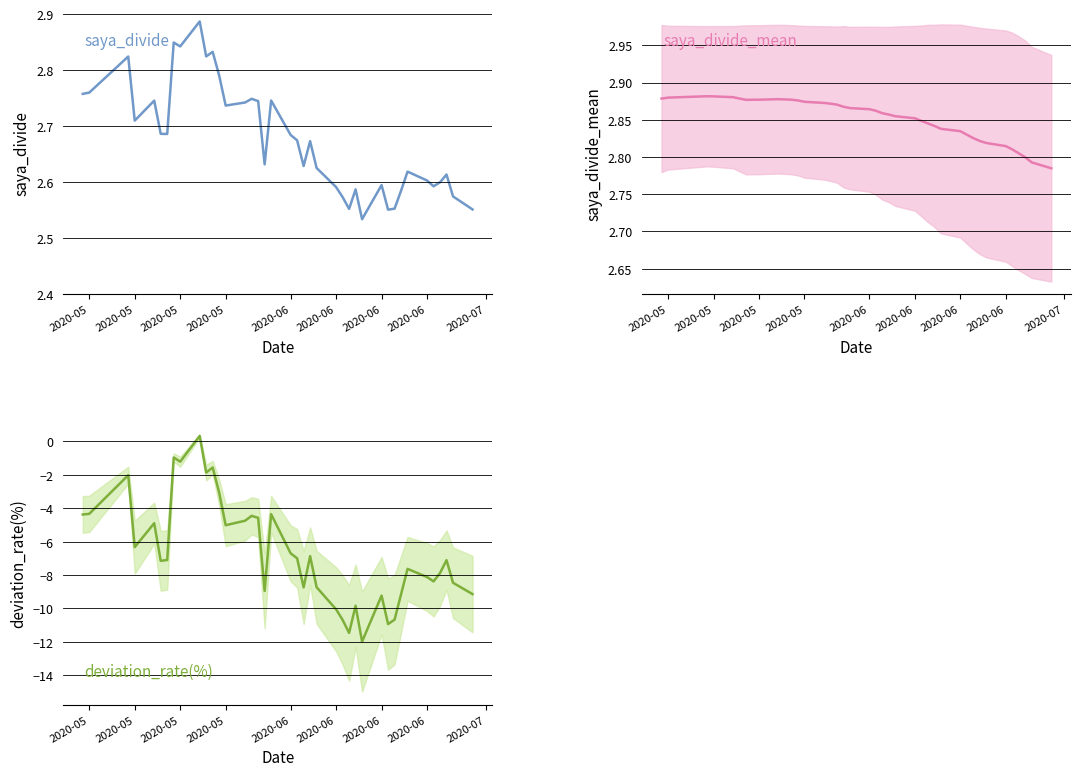

True or false: deviation_rate(%) and saya_divide_mean intersect in this chart.

False